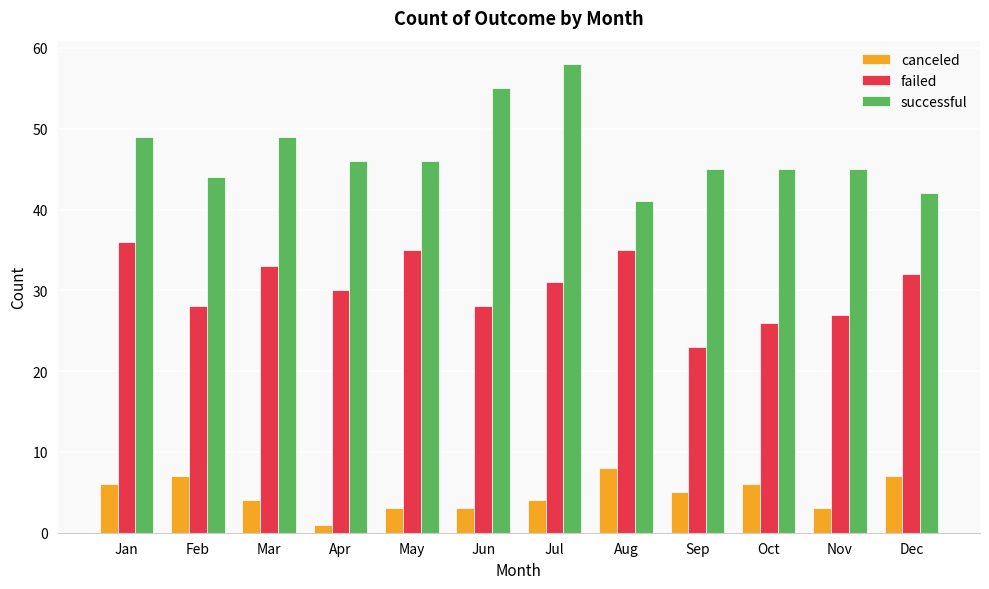

Which series has the largest total across all categories?

successful